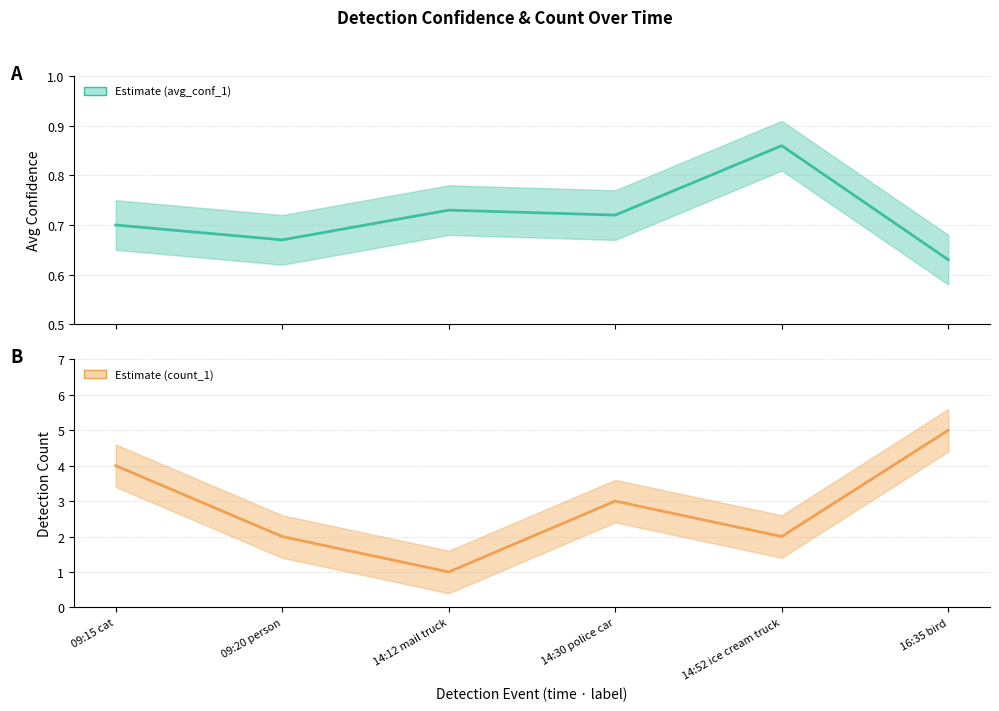

How many categories are shown in the chart?

6